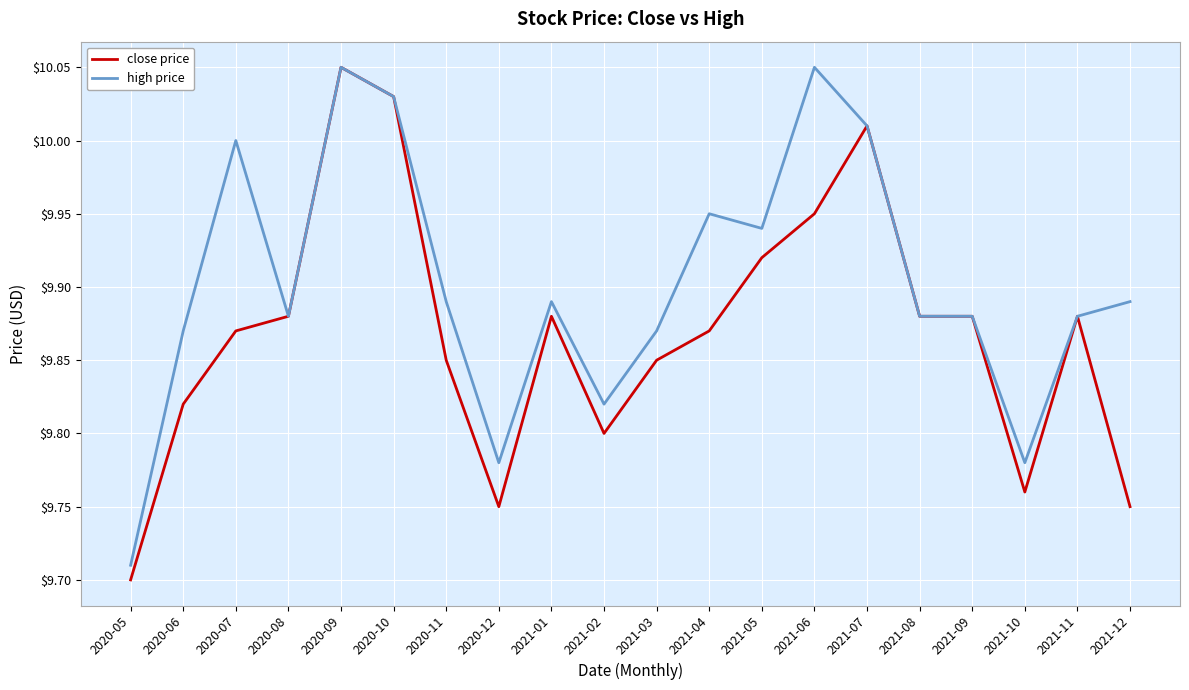

Does the chart display data point markers on the line(s)?

No